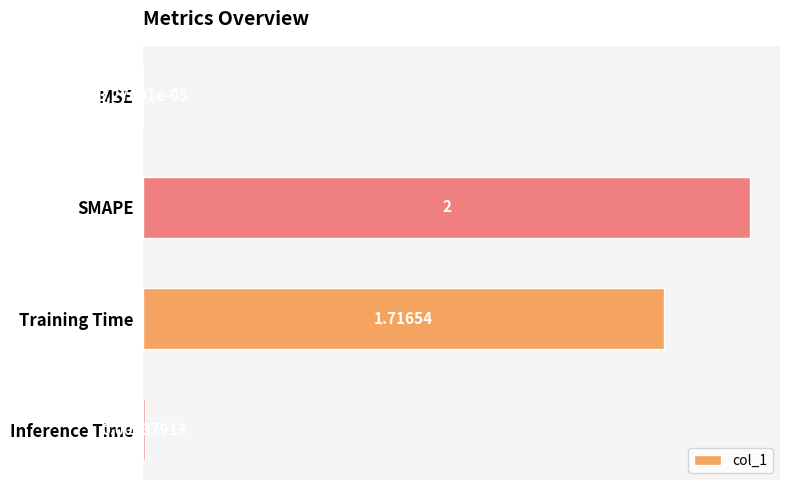

At which label is the value closest to 1?

Training Time